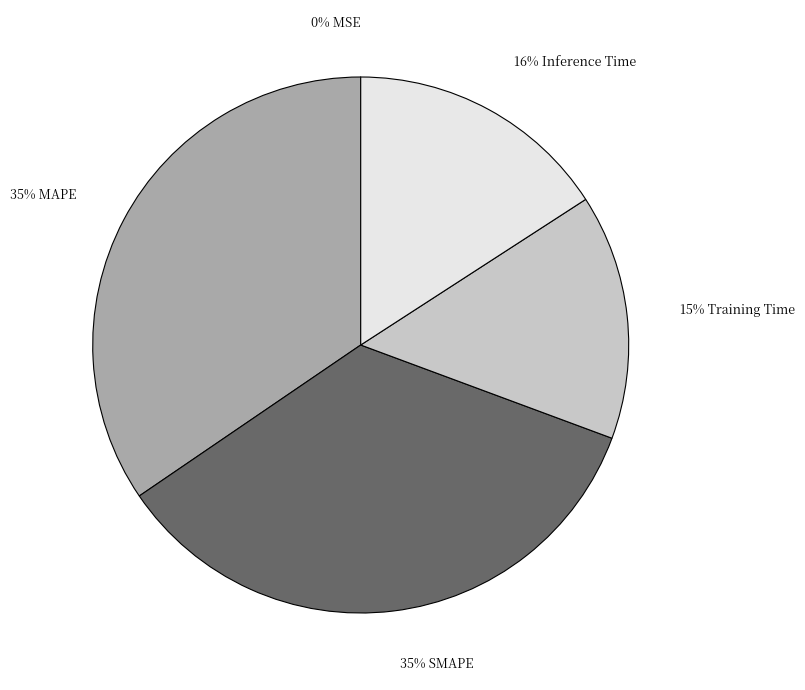

How many slices are in this pie chart?

5